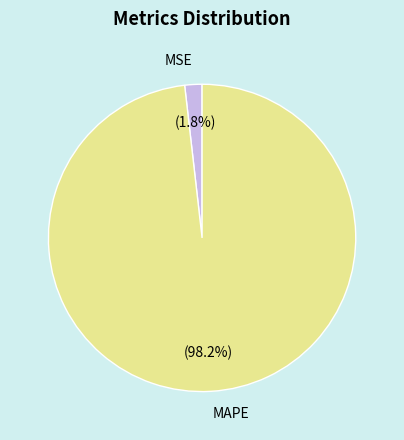

Which category has the smallest portion of the pie?

MSE